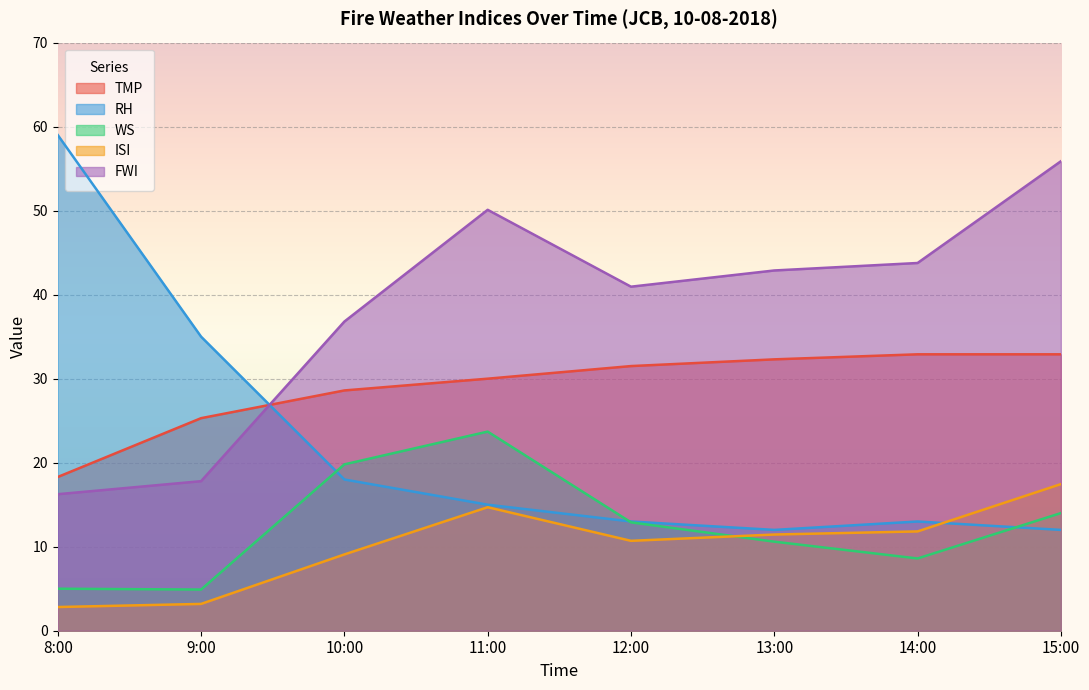

Which series has the largest total across all categories?

FWI